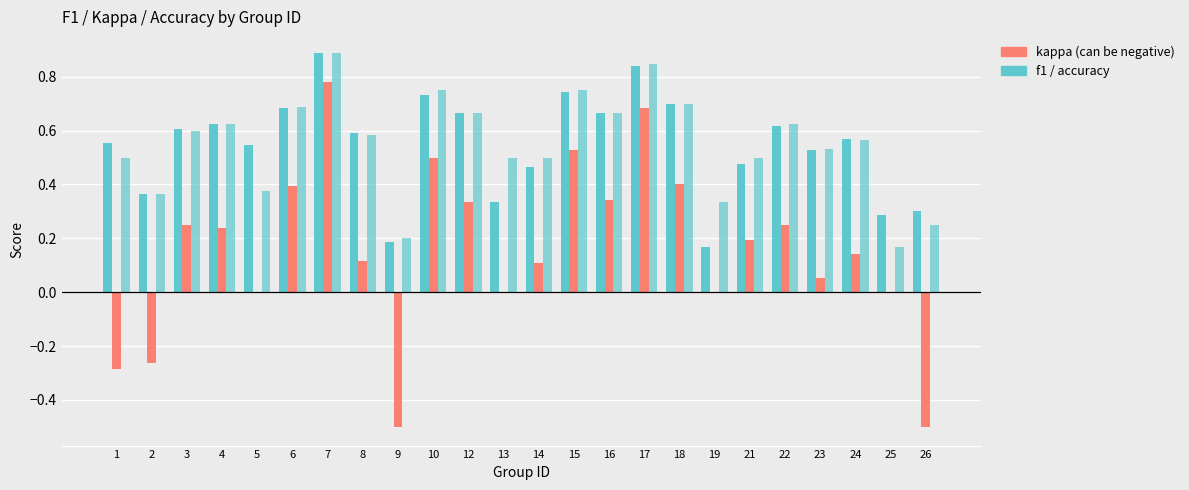

Does the chart contain stacked bars?

No